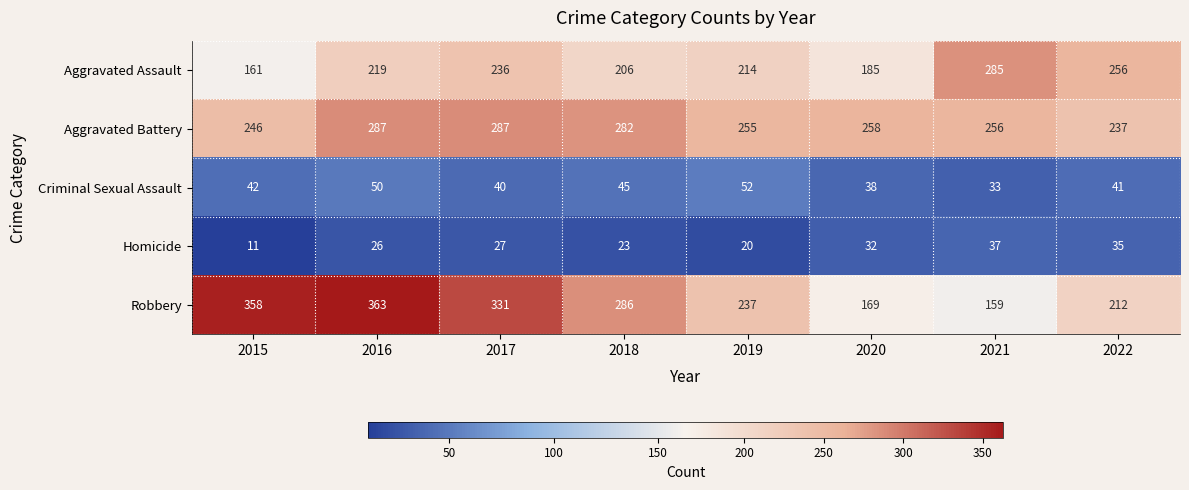

Where is Aggravated Assault nearest to the value 223?

2016